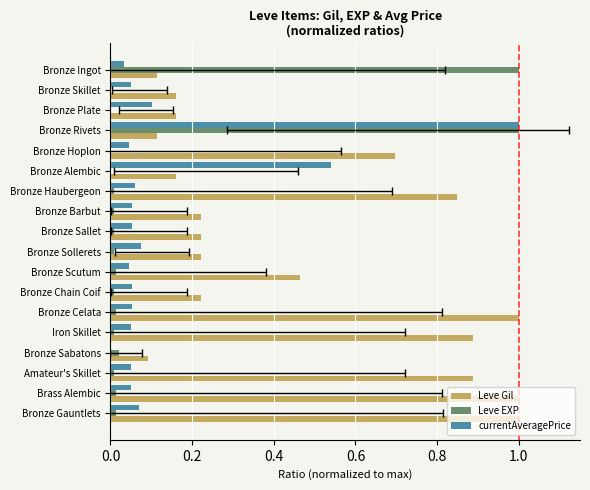

What is the difference between the second highest and minimum values in the Leve Gil series?

0.9